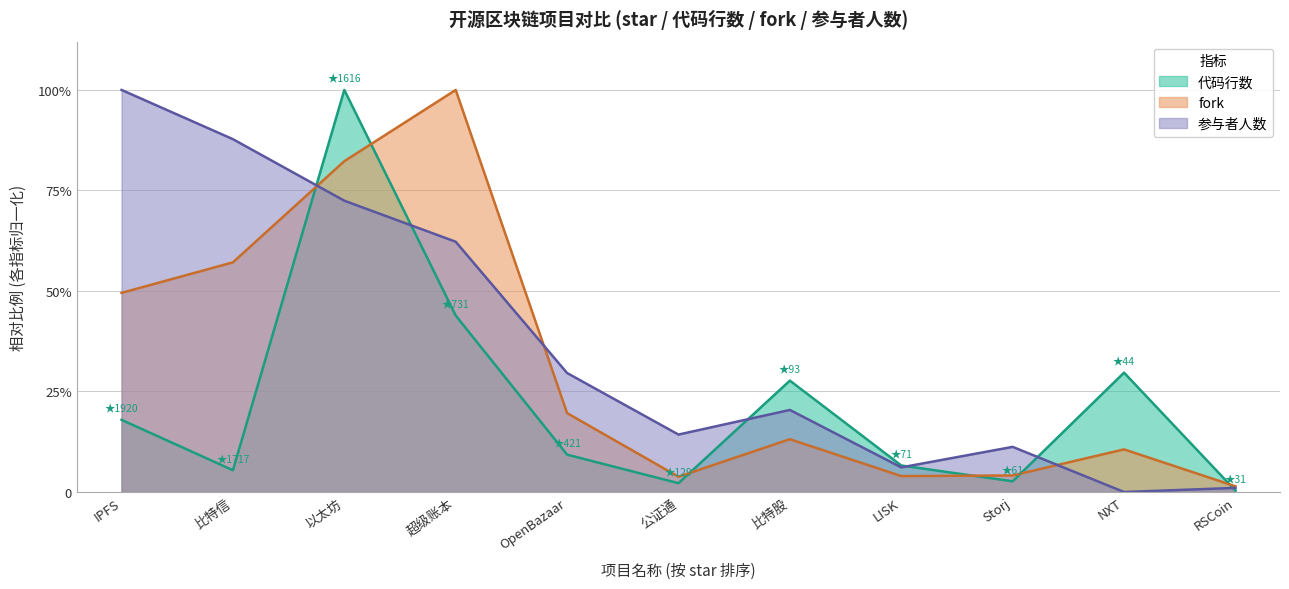

What is the sum of the 参与者人数 values at 公证通 and 比特股?

0.3